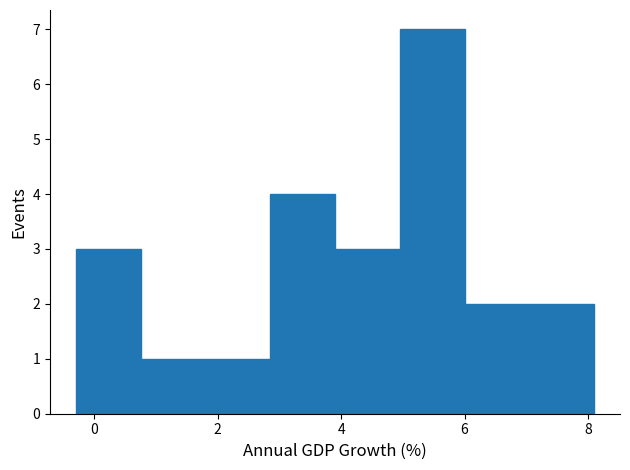

Reading left to right, list every bar in this chart as the range it spans on the x-axis followed by its height. Neither the bar edges nor the heights are printed on the chart, so give them approximately, as read against the axes.

-0.30 to 0.75: 3
0.75 to 1.80: 1
1.80 to 2.85: 1
2.85 to 3.90: 4
3.90 to 4.95: 3
4.95 to 6.00: 7
6.00 to 7.05: 2
7.05 to 8.10: 2